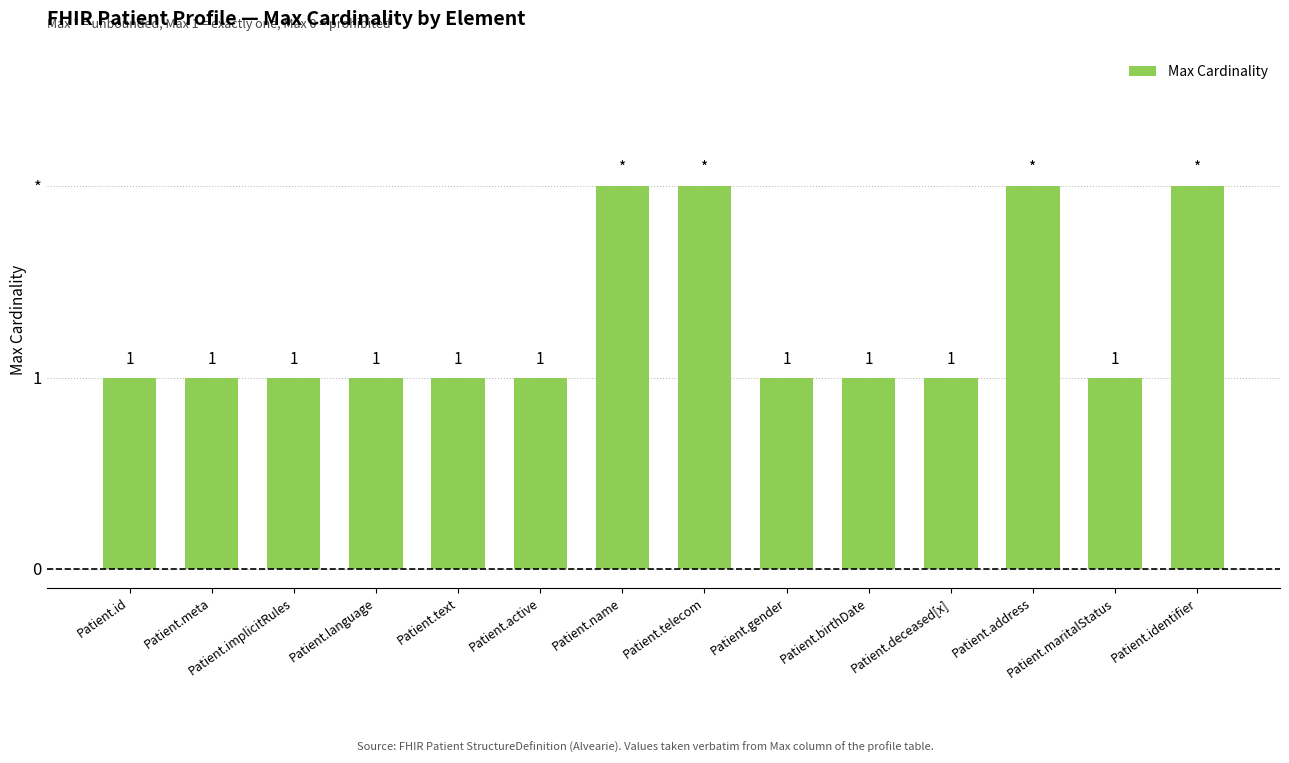

Is it true that the value at Patient.deceased[x] is 1?

True